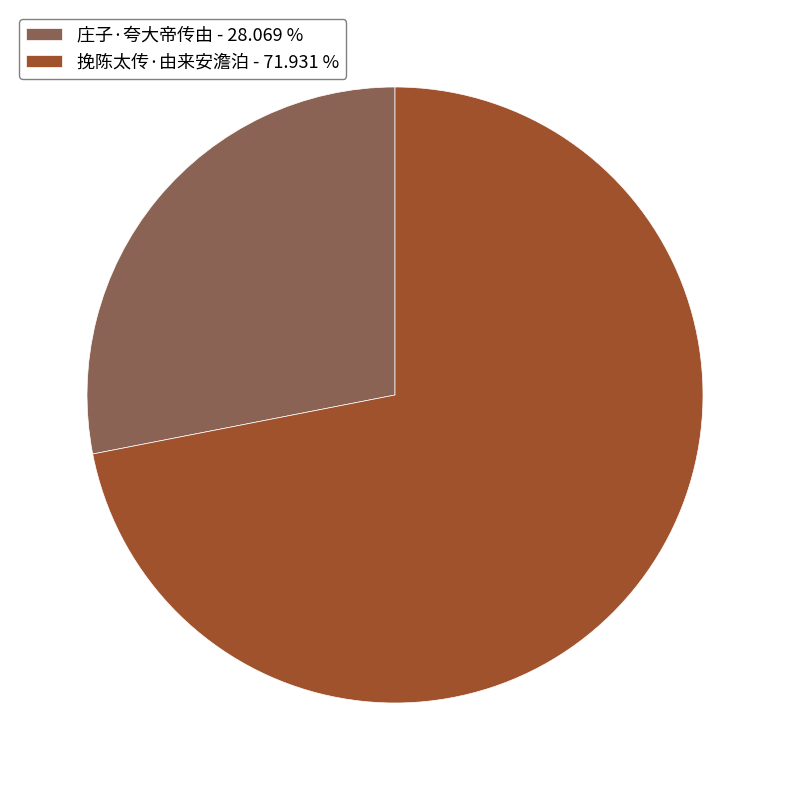

Is it true that 挽陈太传·由来安澹泊 is 72% of the pie?

True